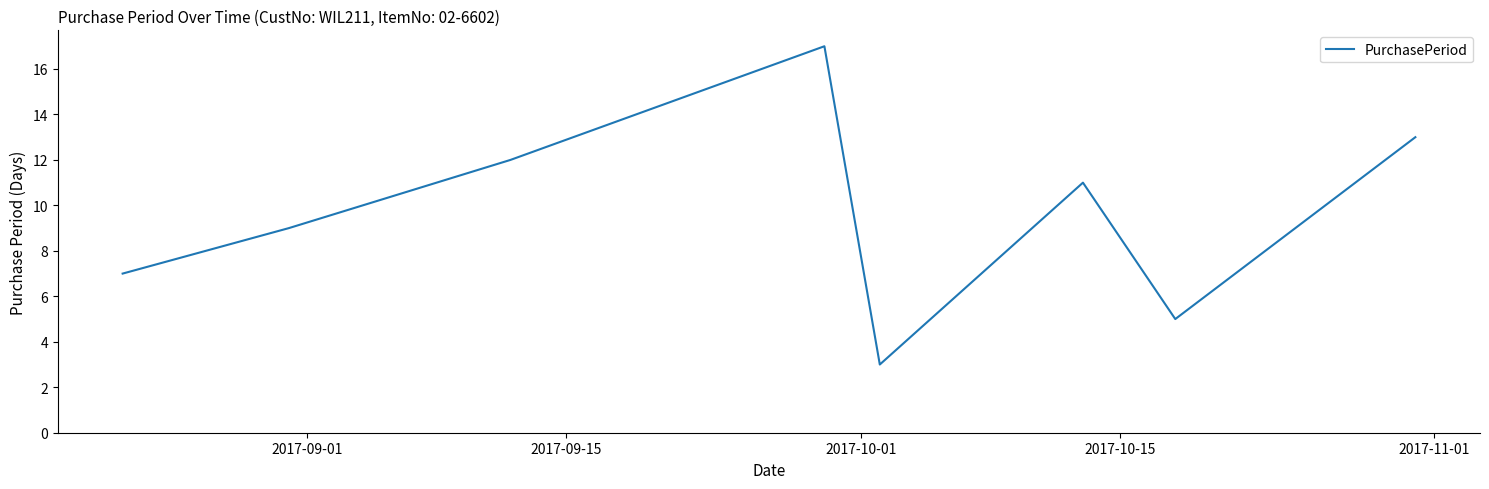

What is the smallest value displayed?

3